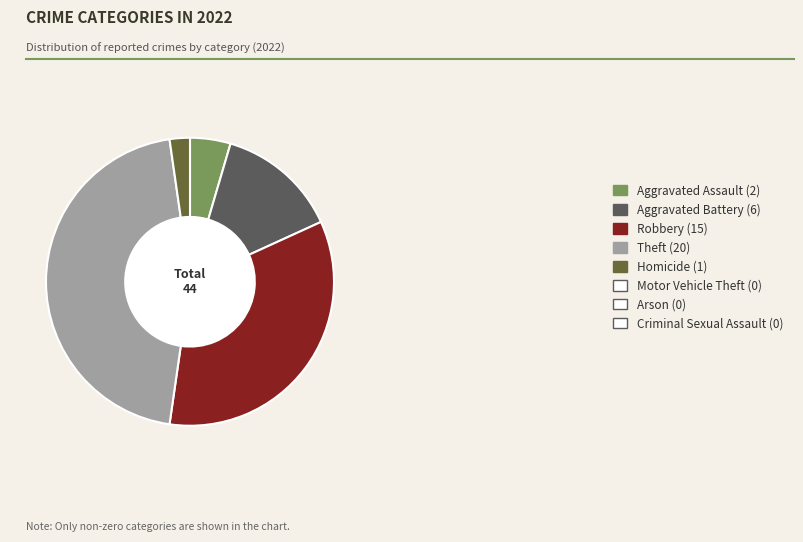

Does any single category account for the majority?

No